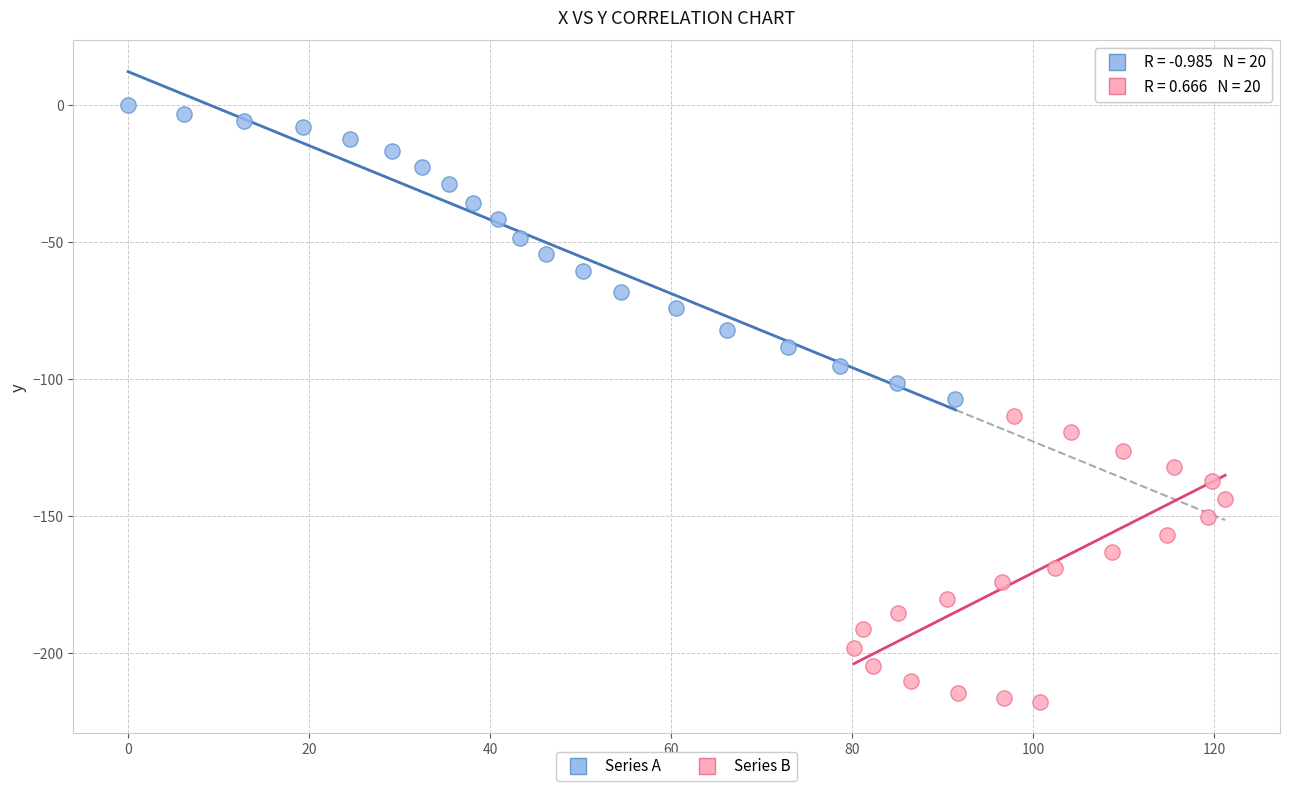

Which series reaches the maximum Y coordinate?

Series A